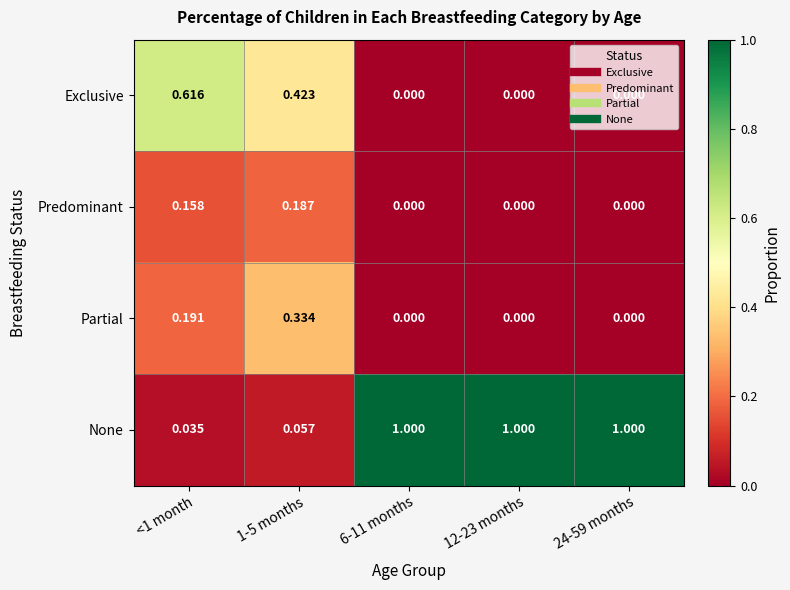

Which series has the widest spread of values?

None